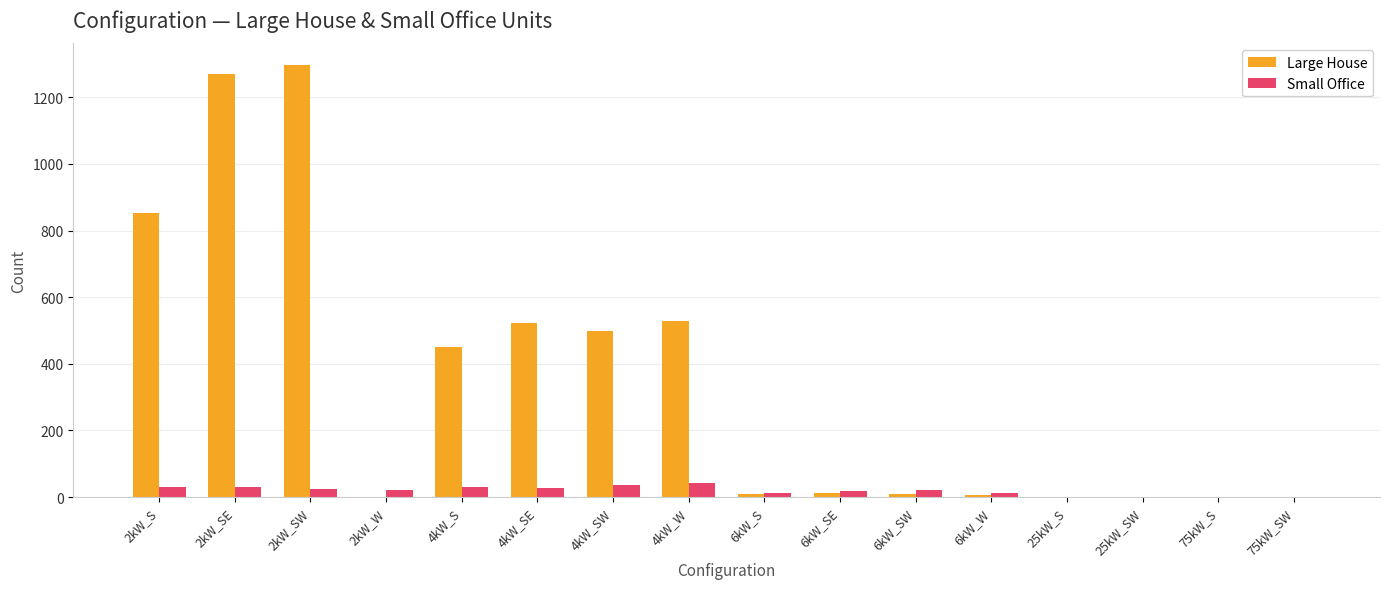

Is the value of Small Office at 25kW_SW greater than the value of Large House at 4kW_W?

No